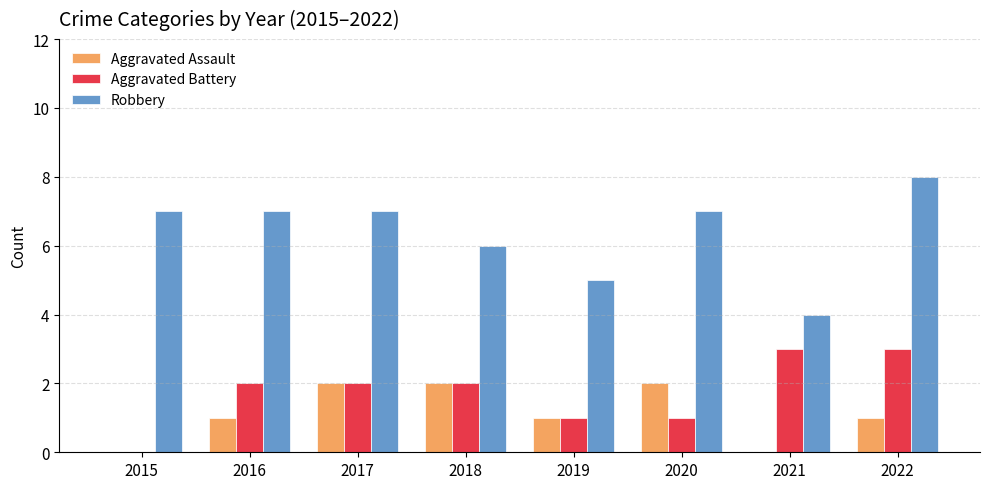

Count the Aggravated Assault values in the range 1 to 2.

6